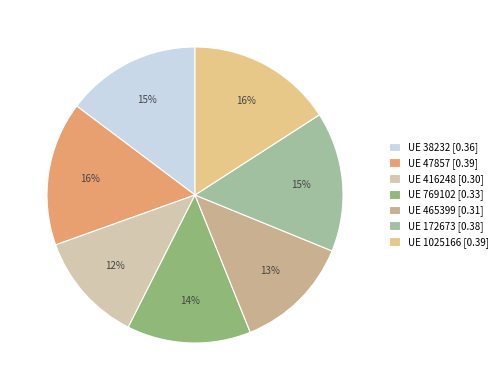

What is the smallest slice in the pie chart?

UE 416248 [0.30]